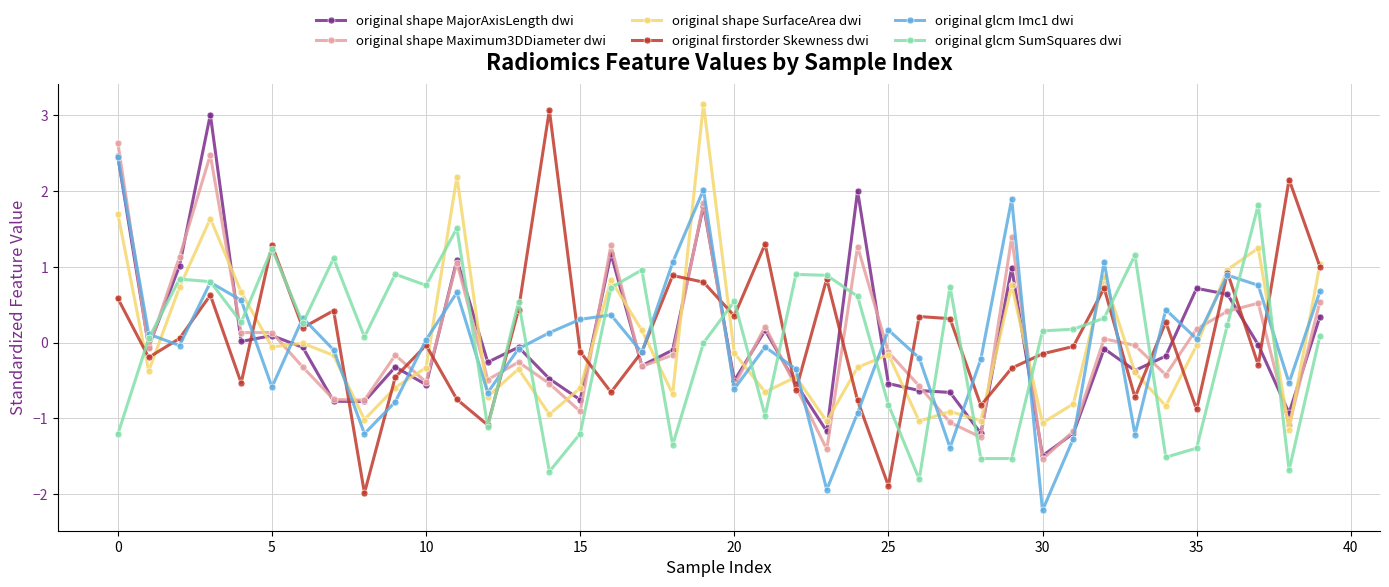

Which series ends up on top after the final intersection of original shape MajorAxisLength dwi and original glcm SumSquares dwi?

original shape MajorAxisLength dwi